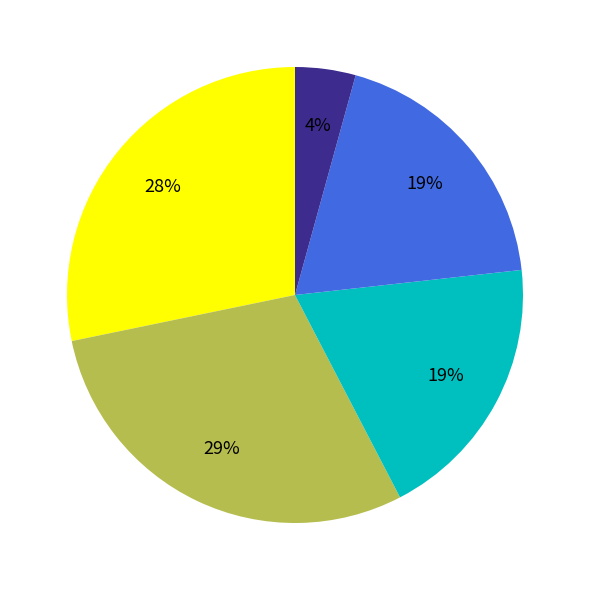

To the nearest percent, what is the difference between the largest and smallest slice percentages?

25%